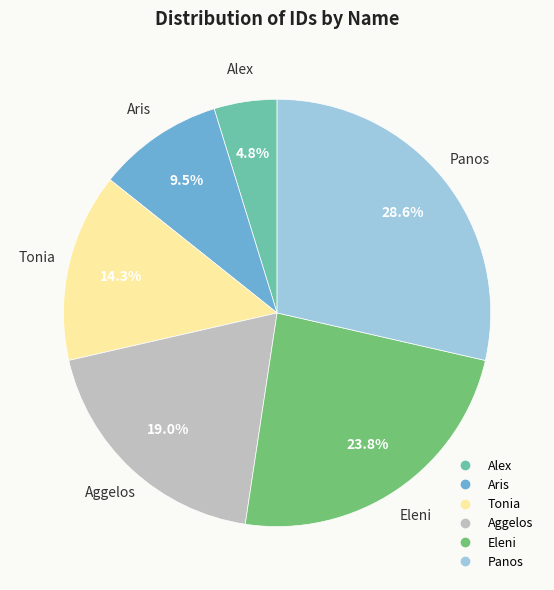

What is the smallest slice in the pie chart?

Alex